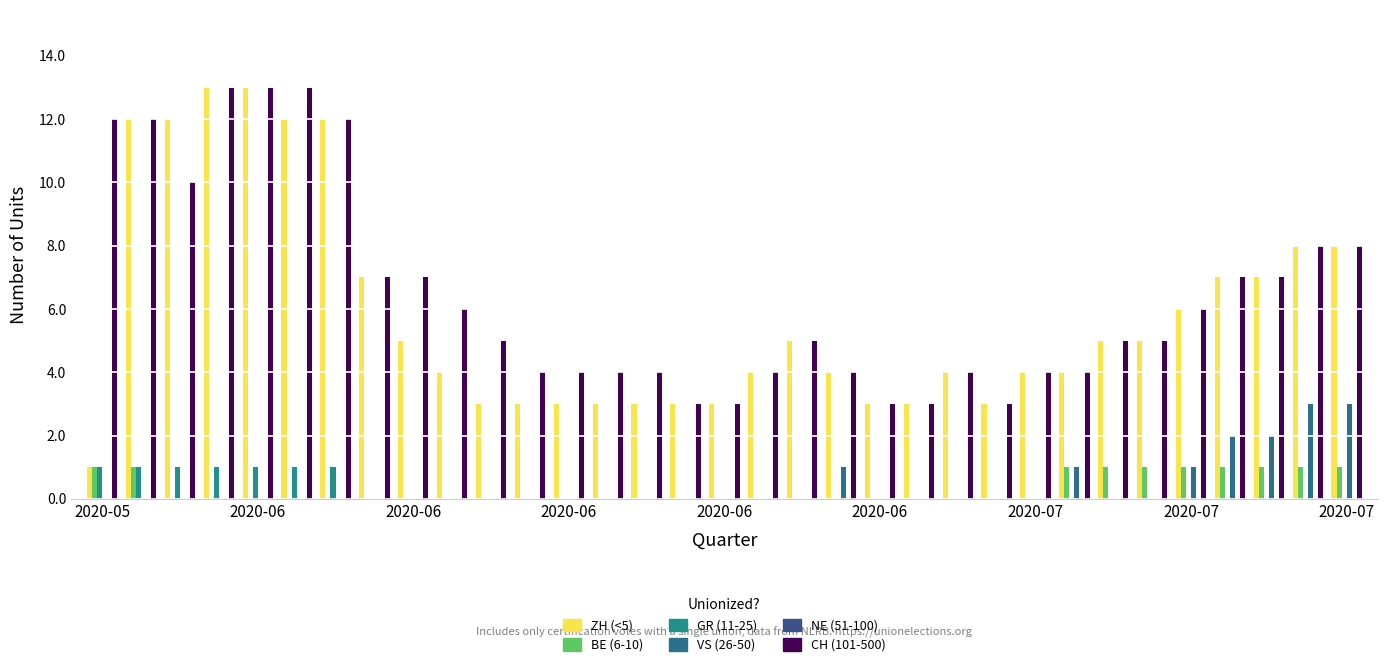

Reading right to left, transcribe all the data shown in this chart.

ZH: 8	8	7	7	6	5	5	4	4	3	4	3	3	4	5	4	3	3	3	3	3	3	3	4	5	7	12	12	13	13	12	12	1
BE: 1	1	1	1	1	1	1	1	0	0	0	0	0	0	0	0	0	0	0	0	0	0	0	0	0	0	0	0	0	0	0	1	1
GR: 0	0	0	0	0	0	0	0	0	0	0	0	0	0	0	0	0	0	0	0	0	0	0	0	0	0	1	1	1	1	1	1	1
VS: 3	3	2	2	1	0	0	1	0	0	0	0	0	1	0	0	0	0	0	0	0	0	0	0	0	0	0	0	0	0	0	0	0
NE: 0	0	0	0	0	0	0	0	0	0	0	0	0	0	0	0	0	0	0	0	0	0	0	0	0	0	0	0	0	0	0	0	0
CH: 8	8	7	7	6	5	5	4	4	3	4	3	3	4	5	4	3	3	4	4	4	4	5	6	7	7	12	13	13	13	10	12	12